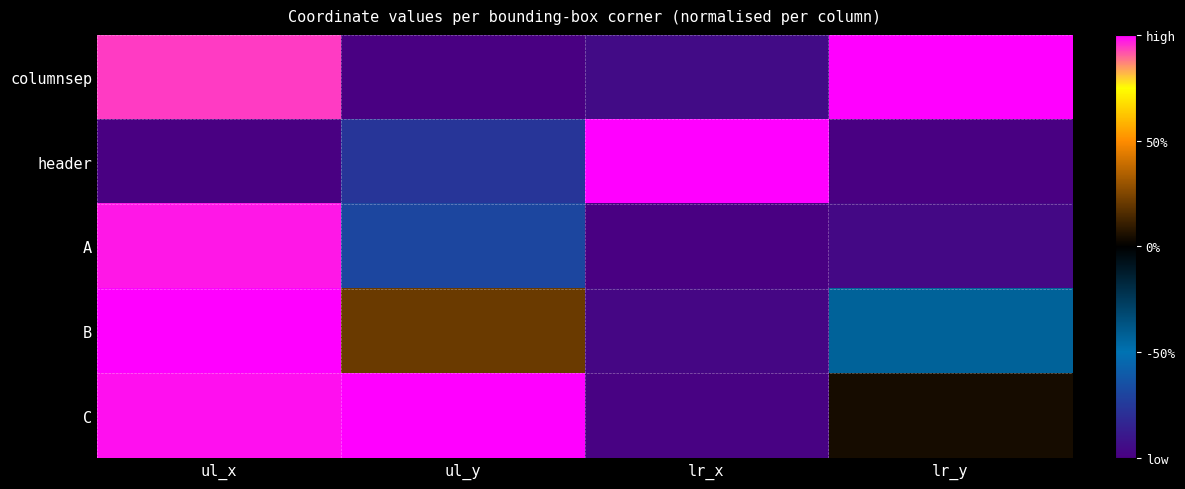

Reading left to right, list all the values displayed in this chart.

columnsep: ul_x=0.9	ul_y=-1.0	lr_x=-0.9	lr_y=1.0
header: ul_x=-1.0	ul_y=-0.8	lr_x=1.0	lr_y=-1.0
A: ul_x=1.0	ul_y=-0.7	lr_x=-1.0	lr_y=-1.0
B: ul_x=1.0	ul_y=0.2	lr_x=-1.0	lr_y=-0.4
C: ul_x=1.0	ul_y=1.0	lr_x=-1.0	lr_y=0.0